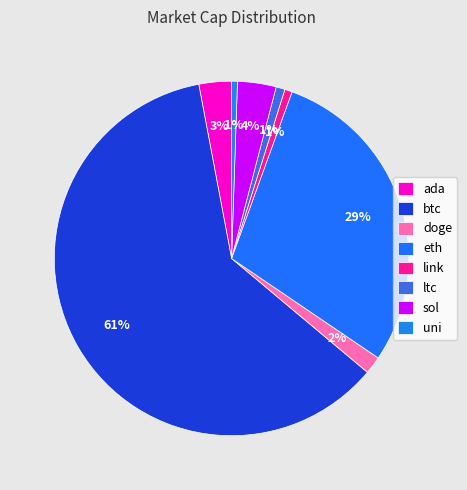

To the nearest percent, what percentage of the pie is ada?

3%